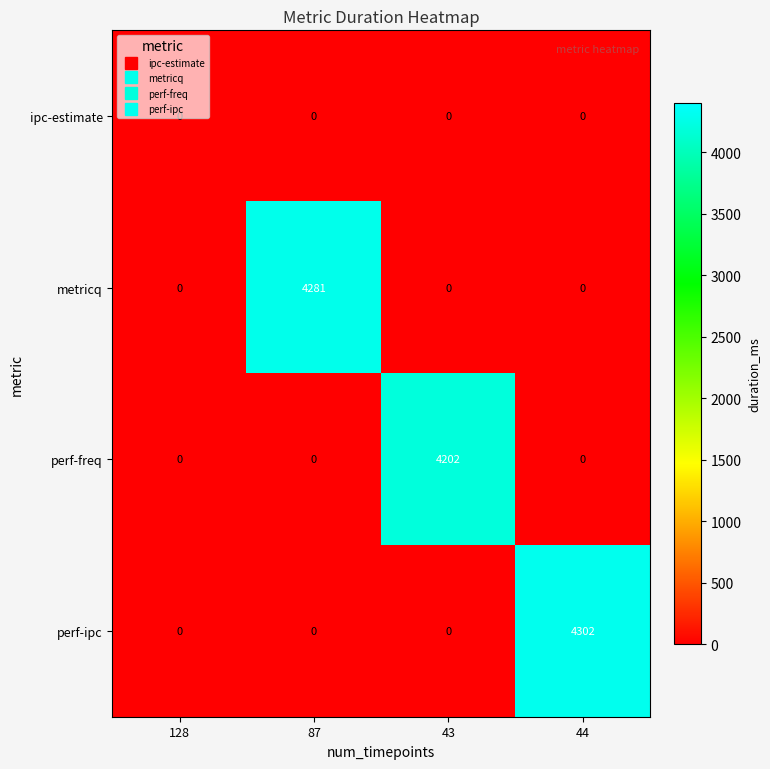

How many perf-freq values are between 0 and 4202?

4